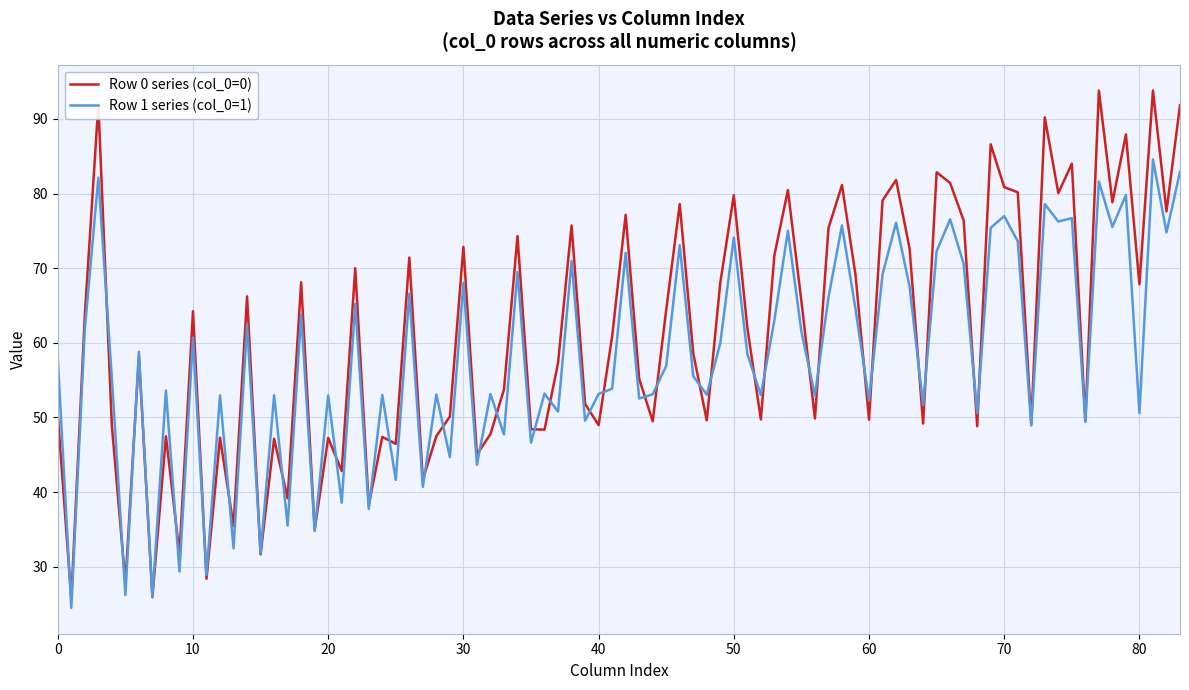

Is this an area chart (filled region under the line)?

No